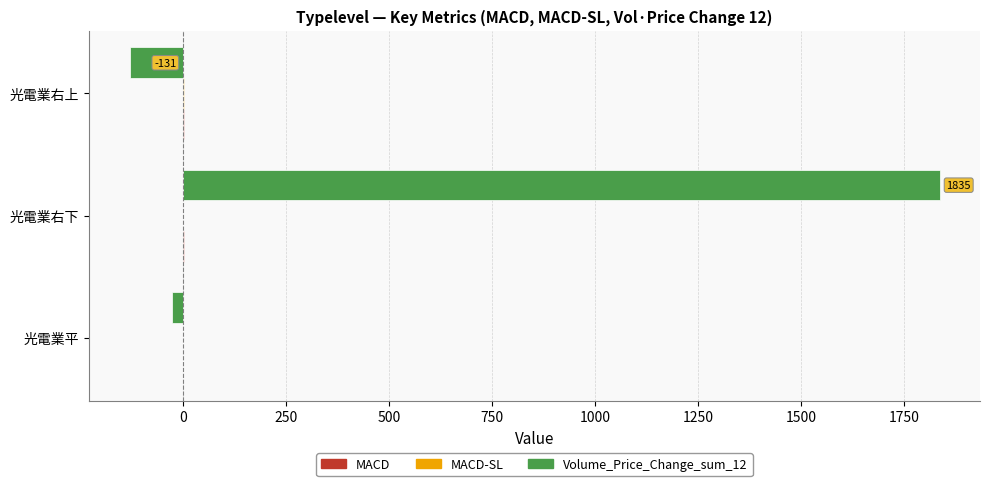

Is it true that Volume_Price_Change_sum_12 equals 1835.4 at 光電業右下?

True